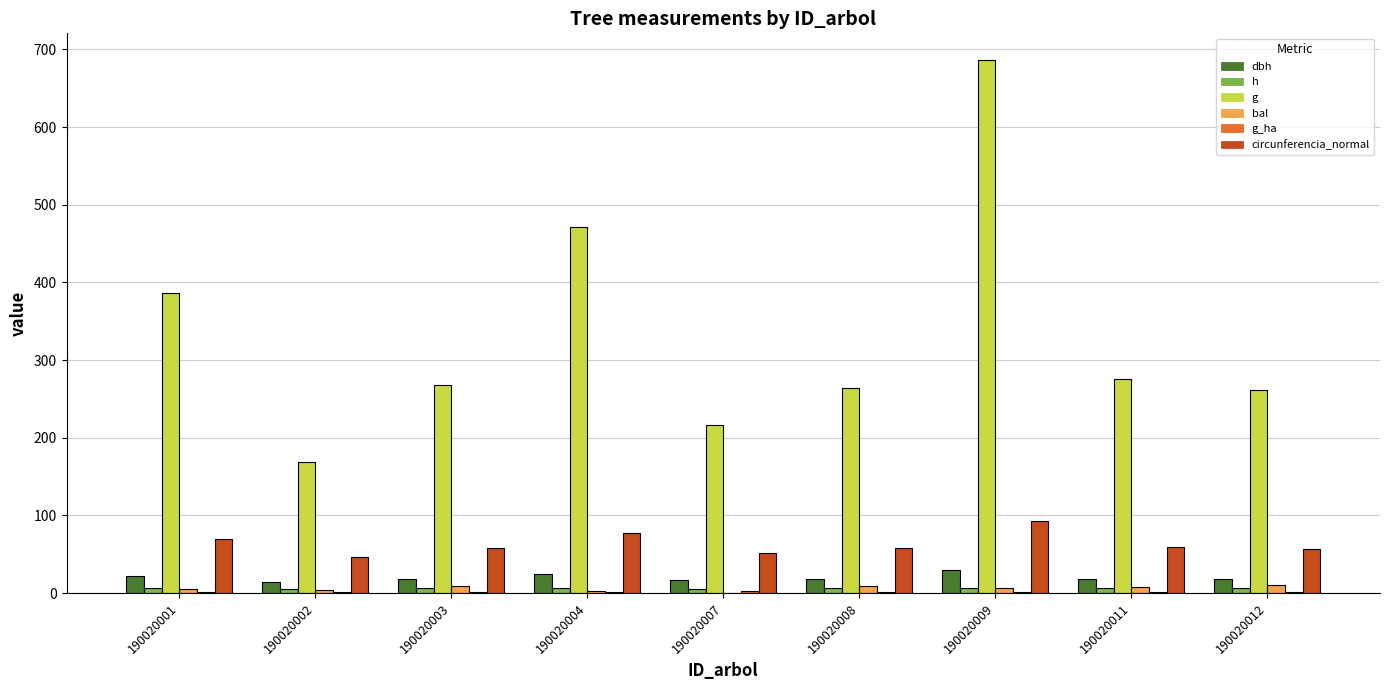

How many distinct data groups are displayed?

6